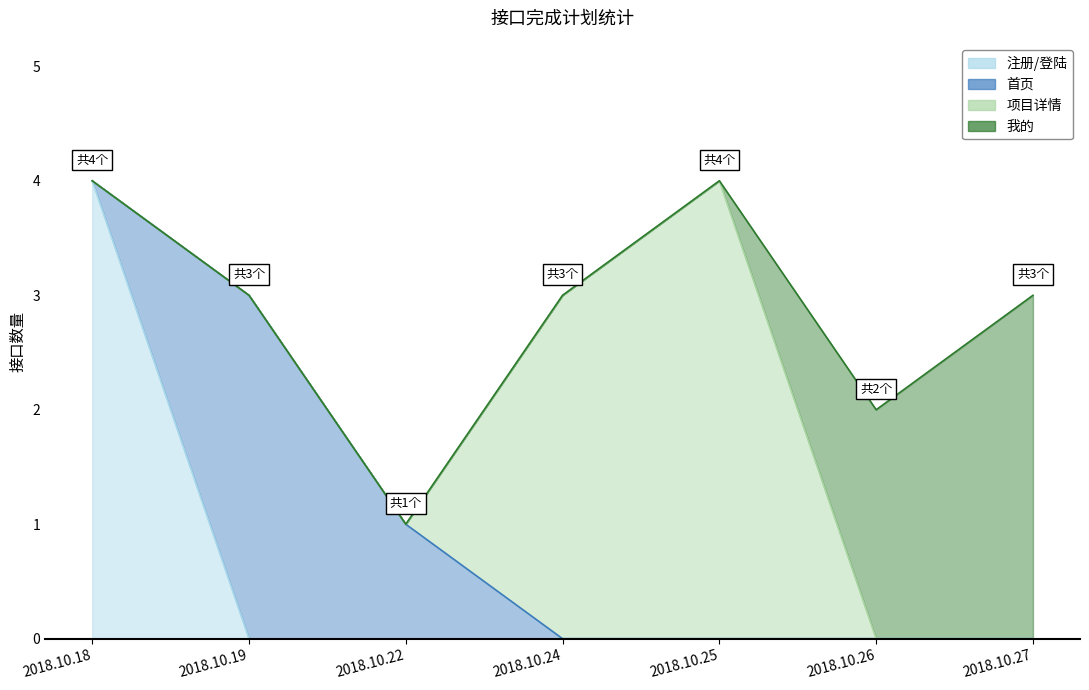

What are all the series names shown in the legend?

注册/登陆, 首页, 项目详情, 我的